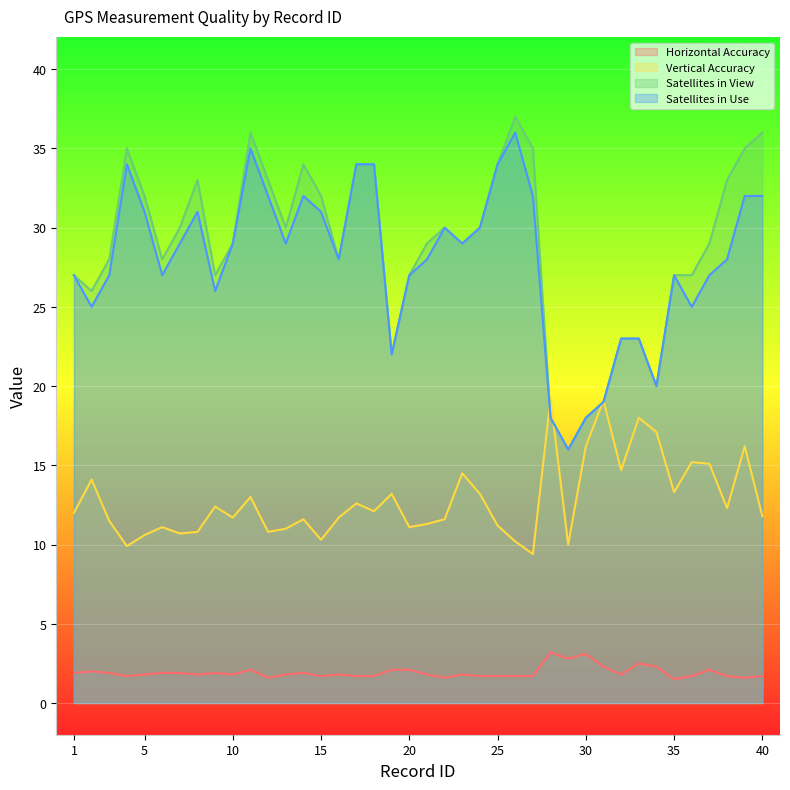

Which series has the largest total across all categories?

Satellites in View